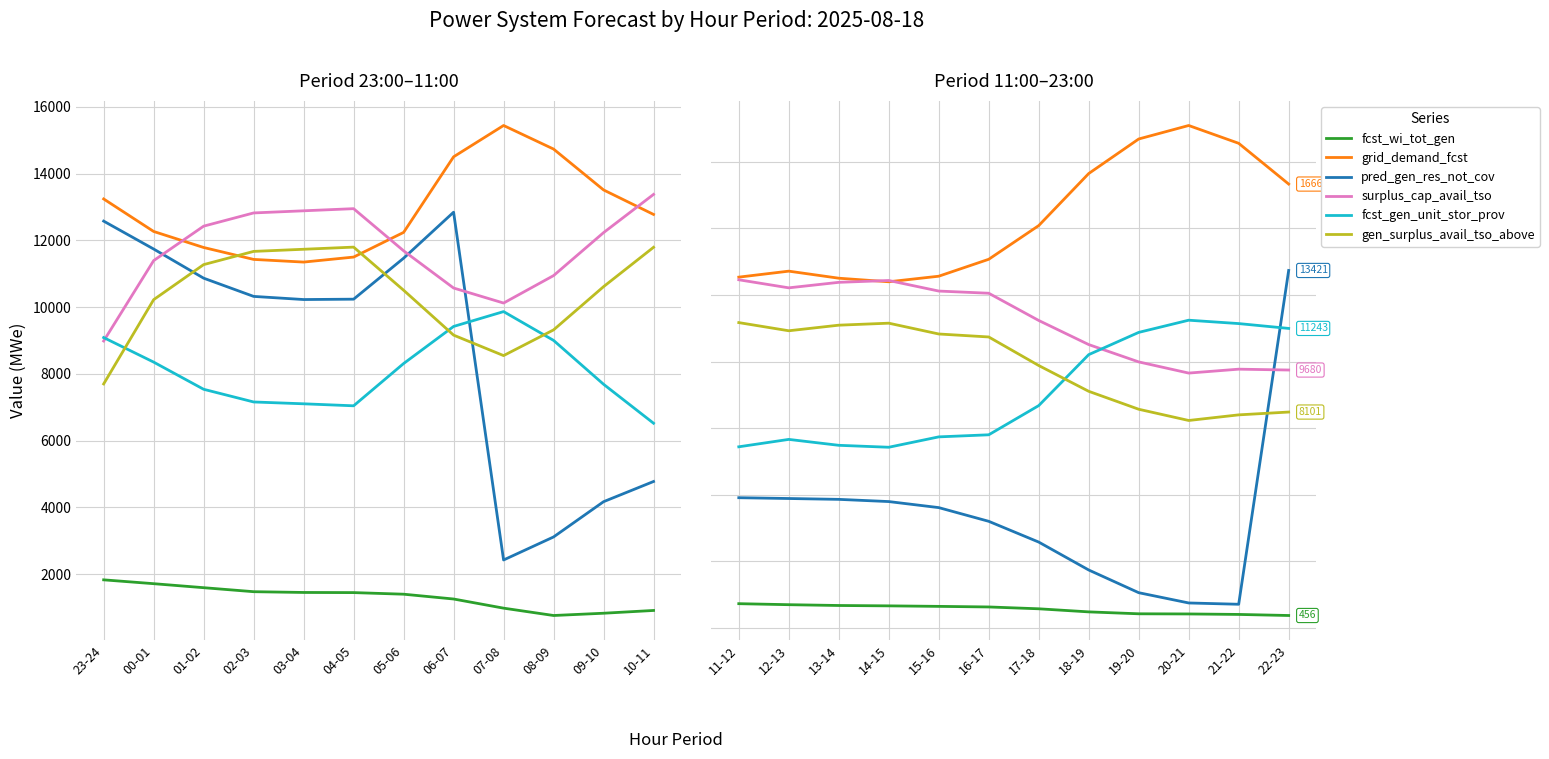

How many lines are shown in the chart?

6